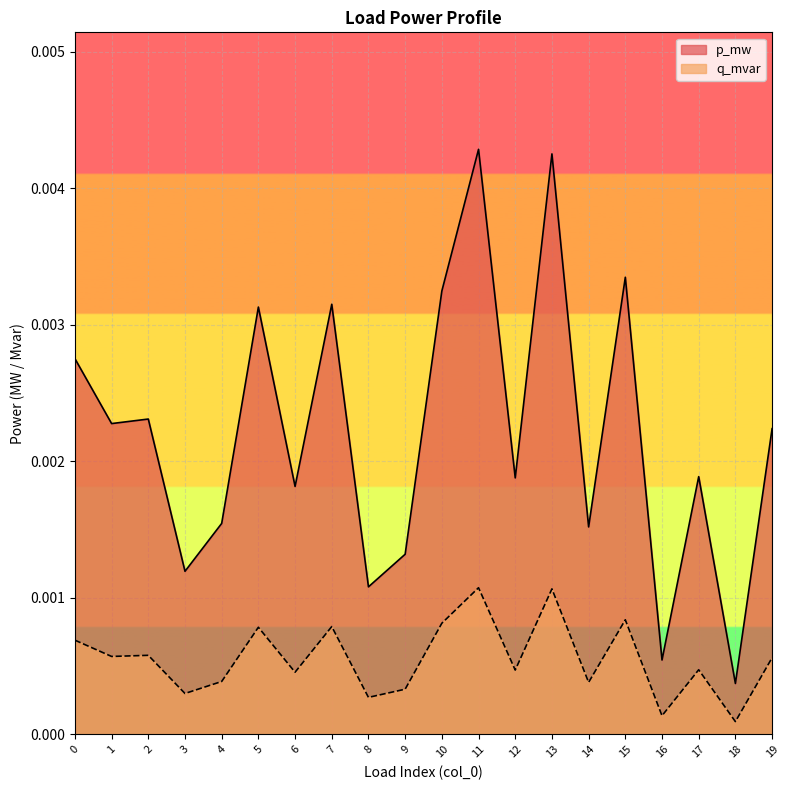

At how many categories does at least one series exceed 0?

20